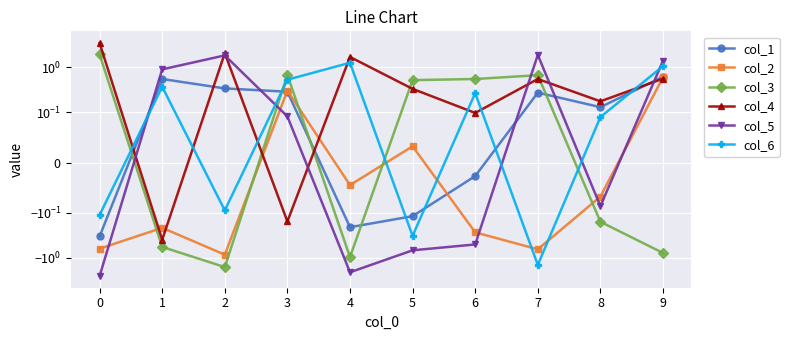

At 3, list the series in order from smallest to largest.

col_4, col_5, col_1, col_2, col_6, col_3